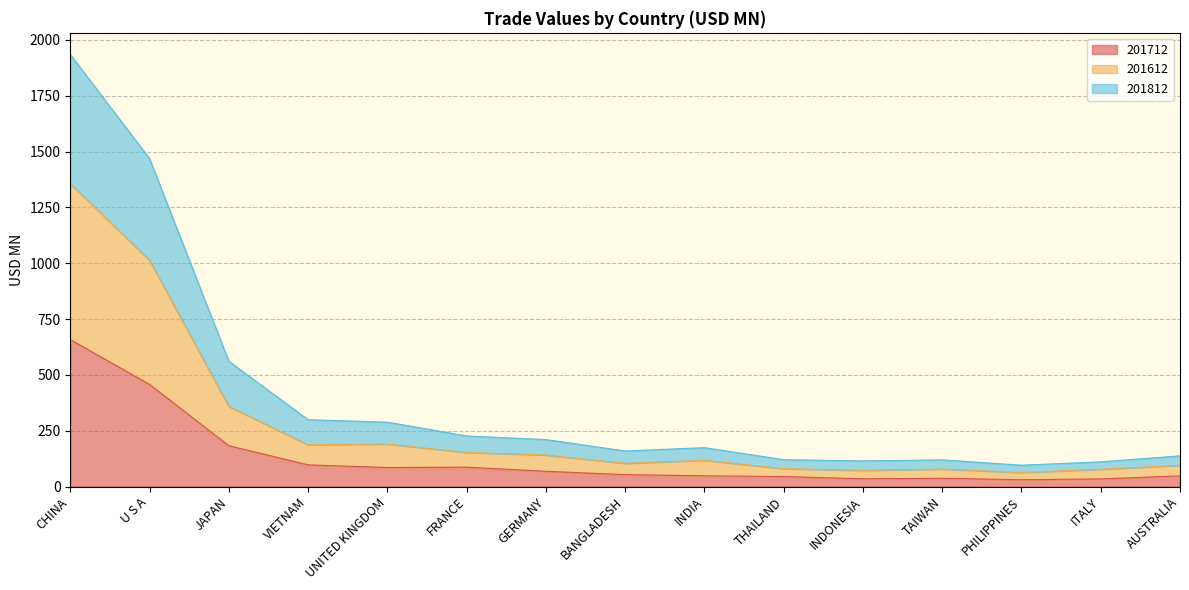

True or false: 201612 and 201812 intersect in this chart.

False